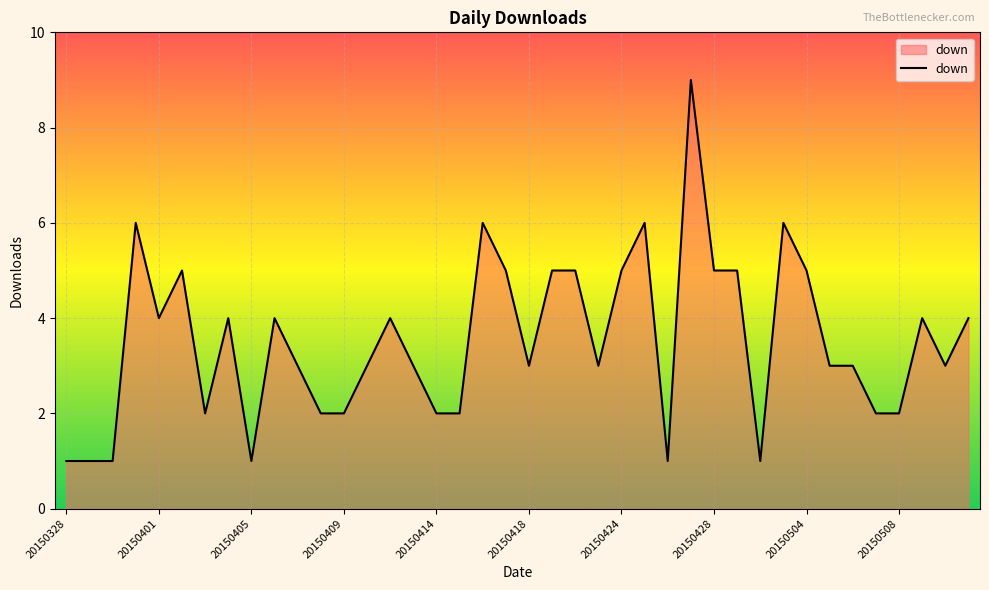

What is the maximum value shown in the chart?

9